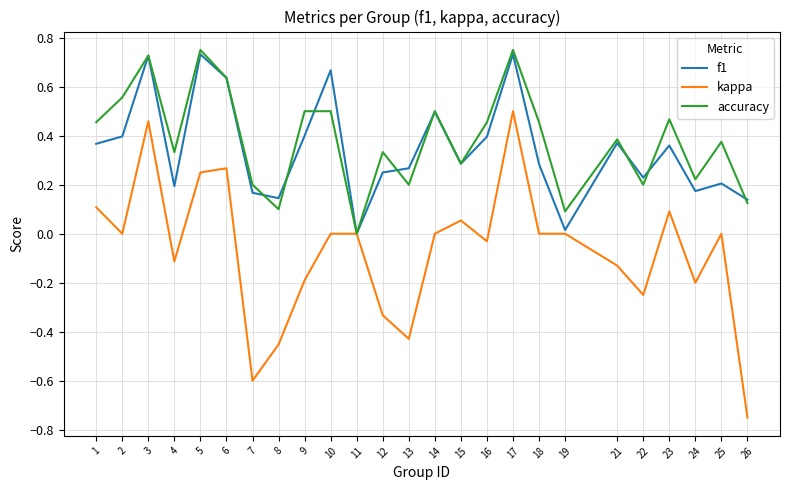

Which series has the largest range (max minus min)?

kappa